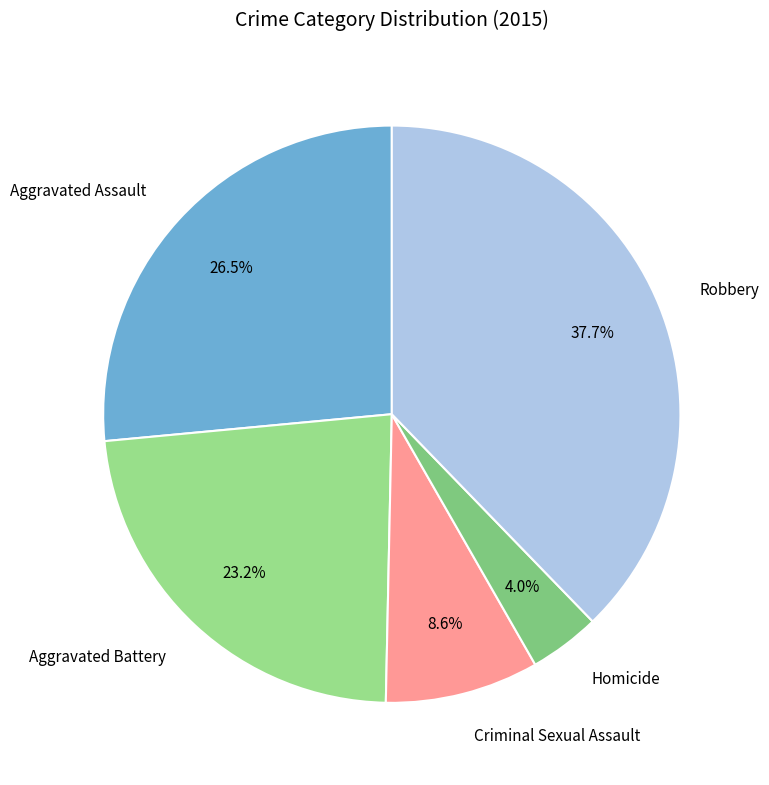

Does Criminal Sexual Assault represent more than half of the total?

No